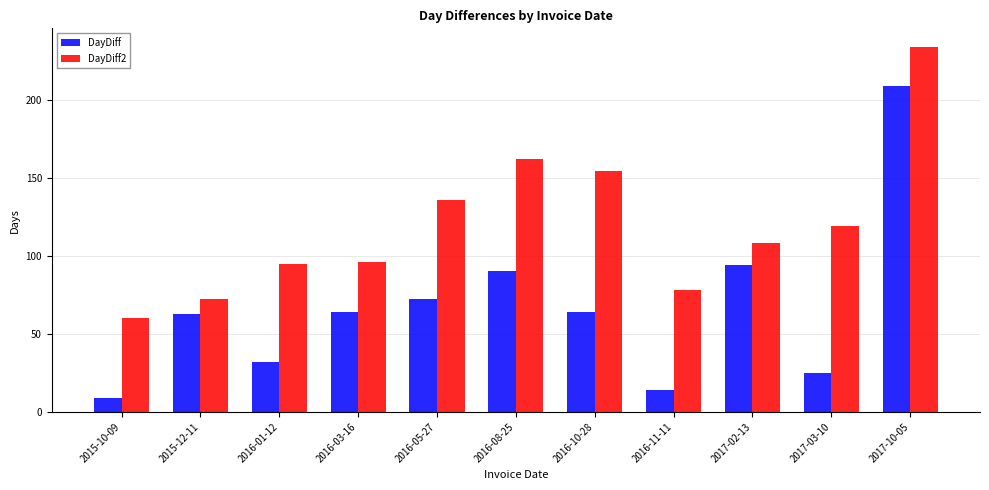

Which series changed the most between 2015-12-11 and 2016-01-12?

DayDiff